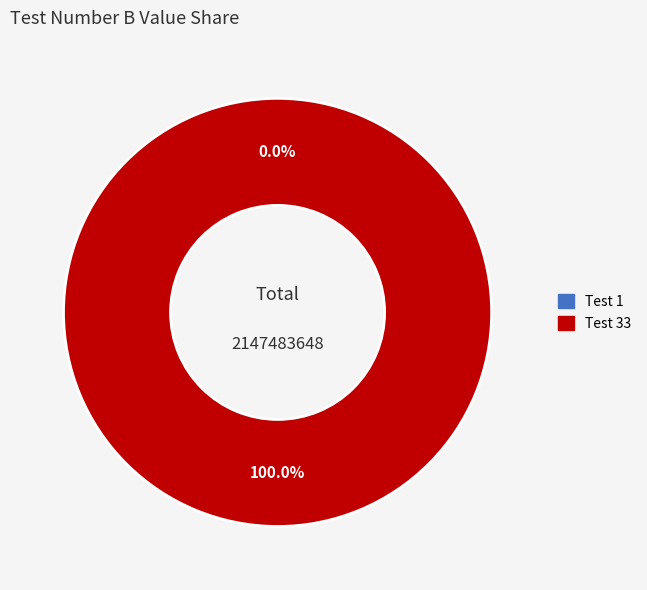

Between Test 1 and Test 33, which is larger?

Test 33